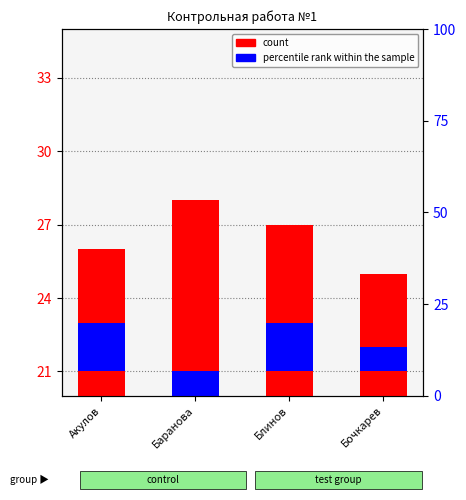

Rank the series at Баранова from lowest to highest value.

percentile rank within the sample, count